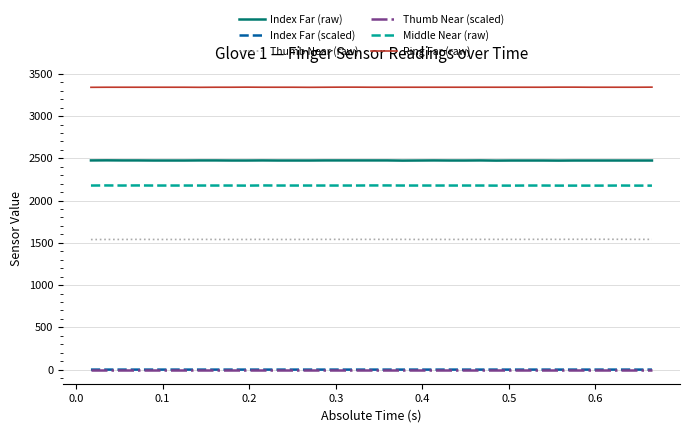

What is the lowest value of the Index Far (raw) series?

2473.0